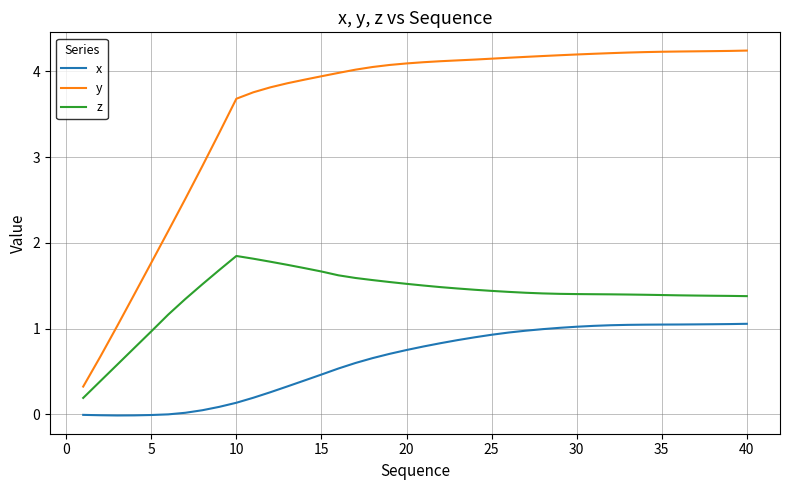

Which series has the widest spread of values?

y